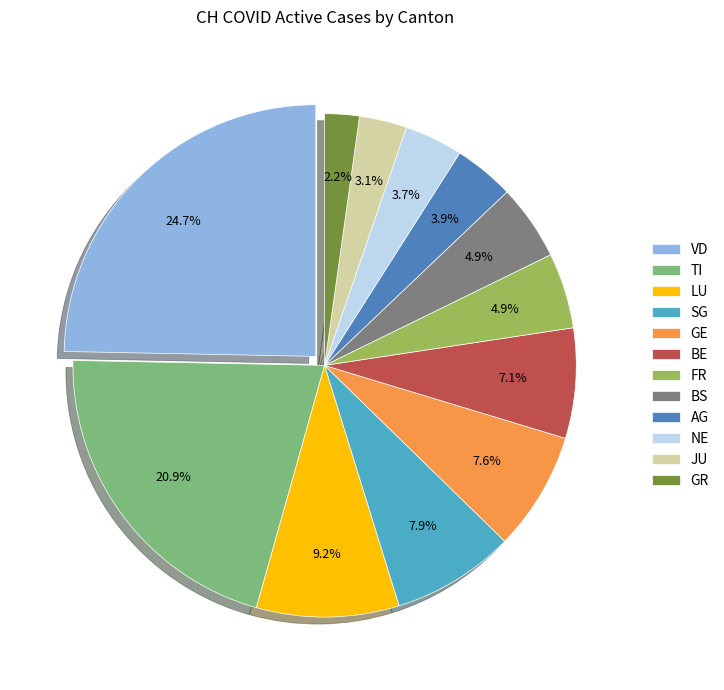

How many slices are in this pie chart?

12